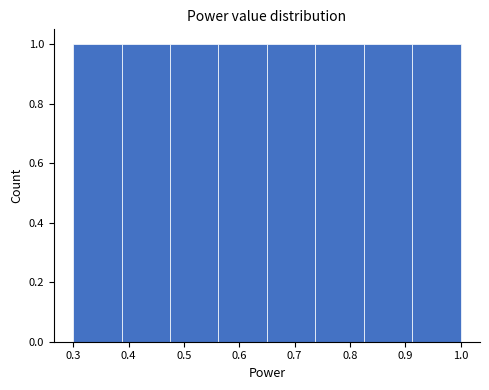

Reading left to right, list every bar in this chart as the range it spans on the x-axis followed by its height. Neither the bar edges nor the heights are printed on the chart, so give them approximately, as read against the axes.

0.30 to 0.39: 1
0.39 to 0.48: 1
0.48 to 0.56: 1
0.56 to 0.65: 1
0.65 to 0.74: 1
0.74 to 0.83: 1
0.83 to 0.91: 1
0.91 to 1.00: 1